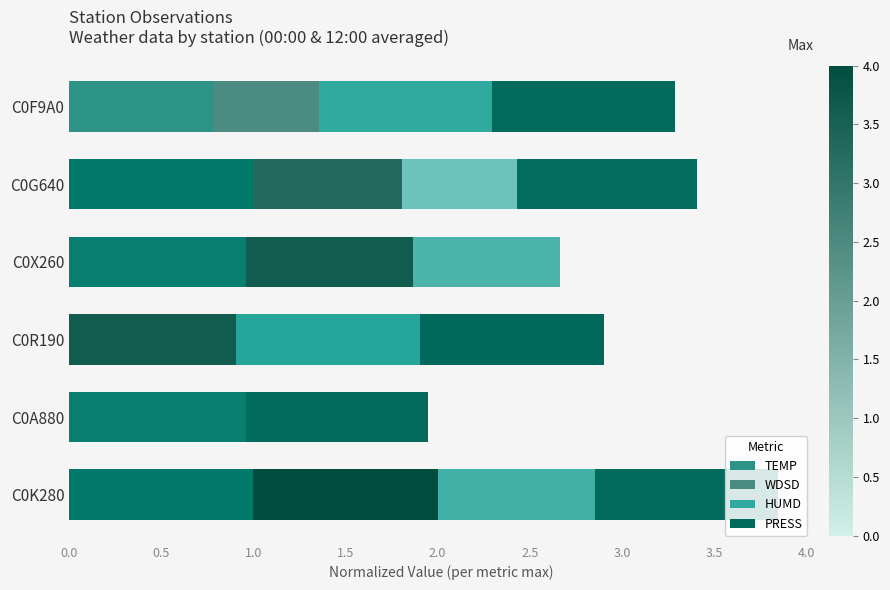

How many distinct data groups are displayed?

4